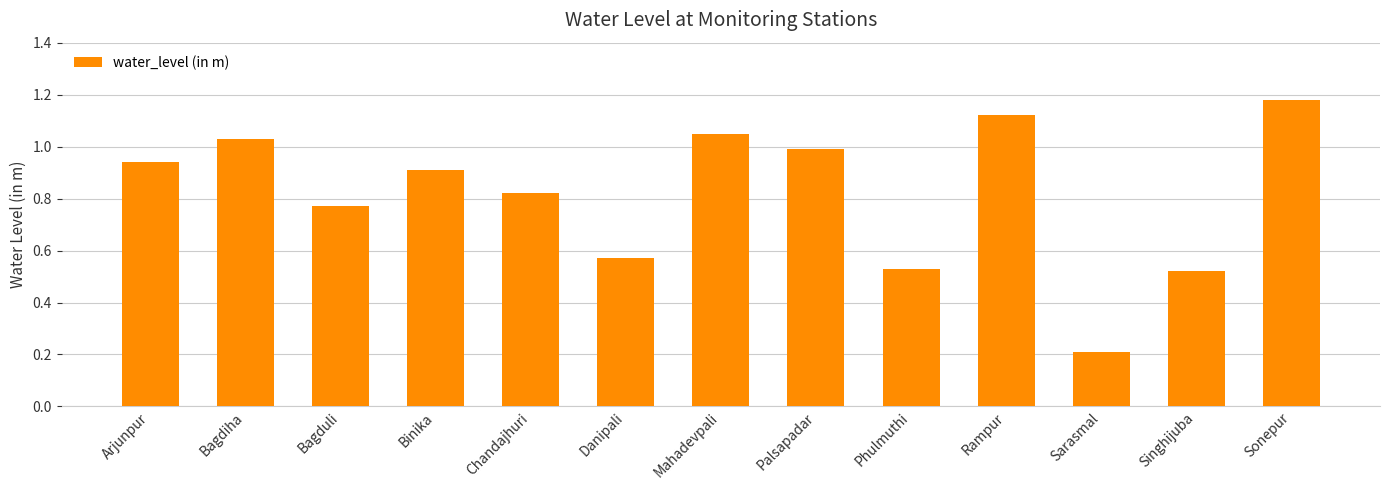

Does the chart contain stacked bars?

No